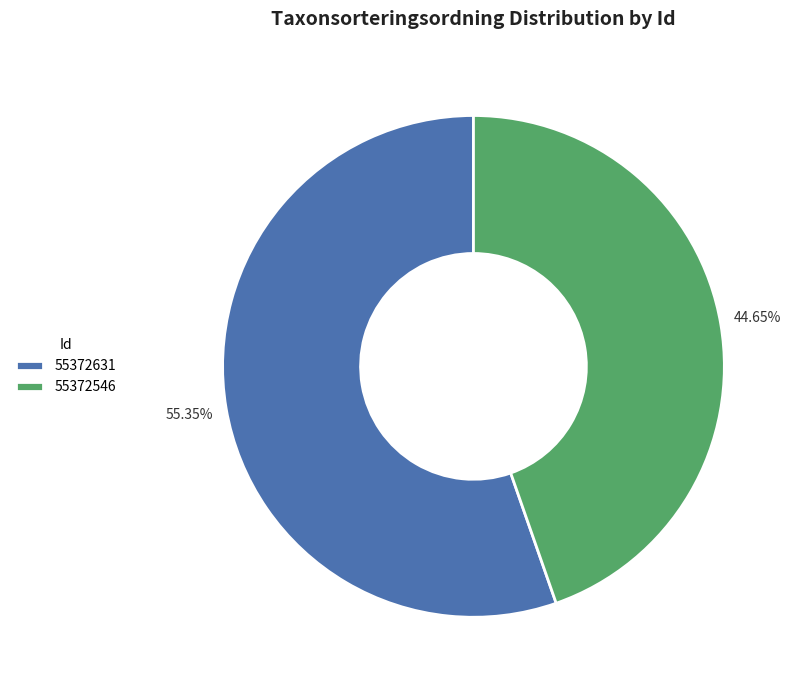

How many segments does this pie chart have?

2